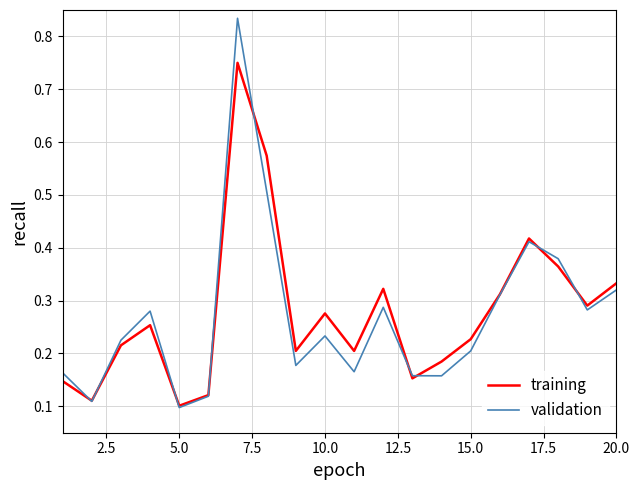

Which series has the largest range (max minus min)?

validation